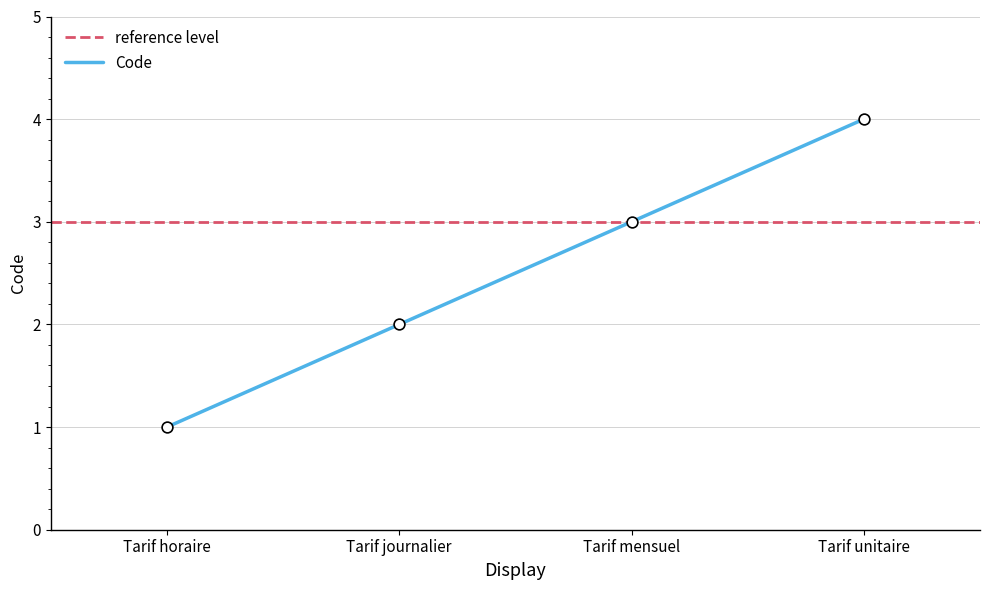

What is the ratio of the value at Tarif journalier to the value at Tarif unitaire?

0.5